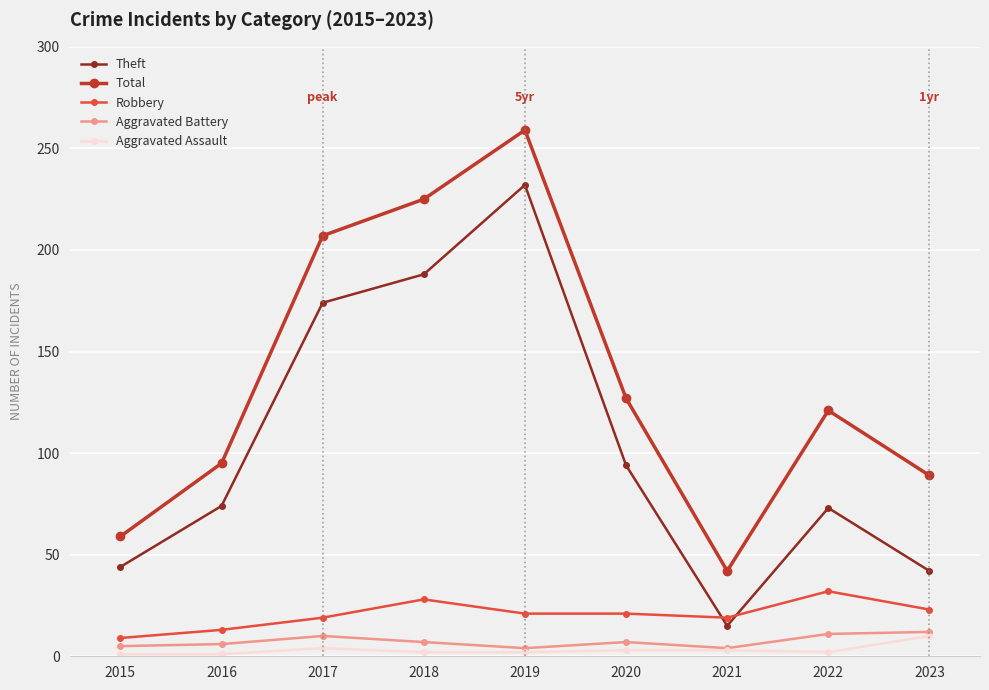

At which label is Total closest to 150?

2020